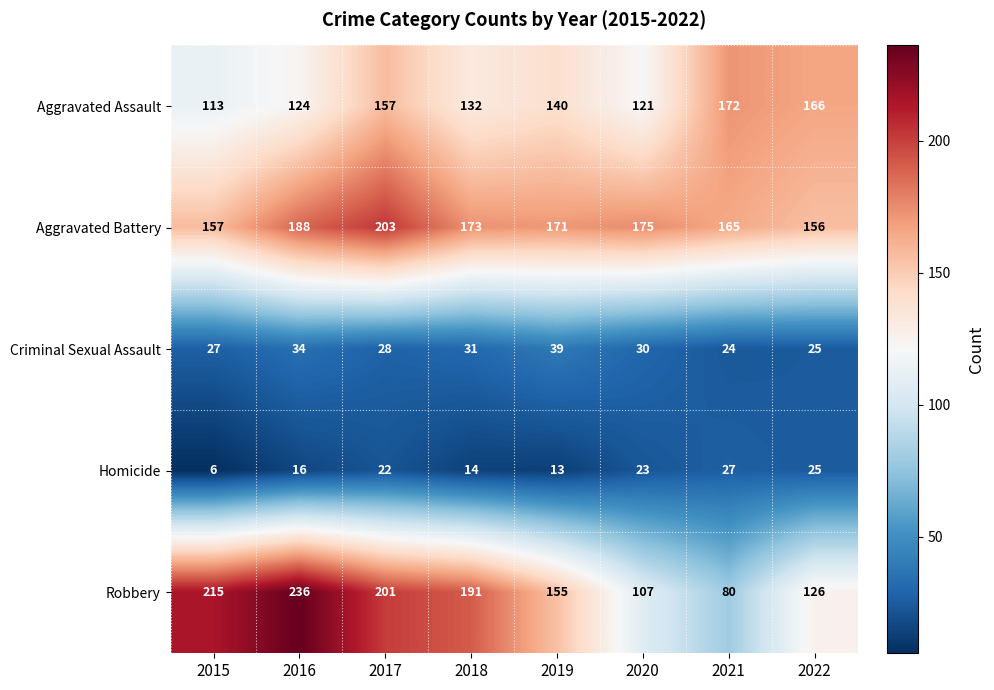

What is the smallest value displayed?

6